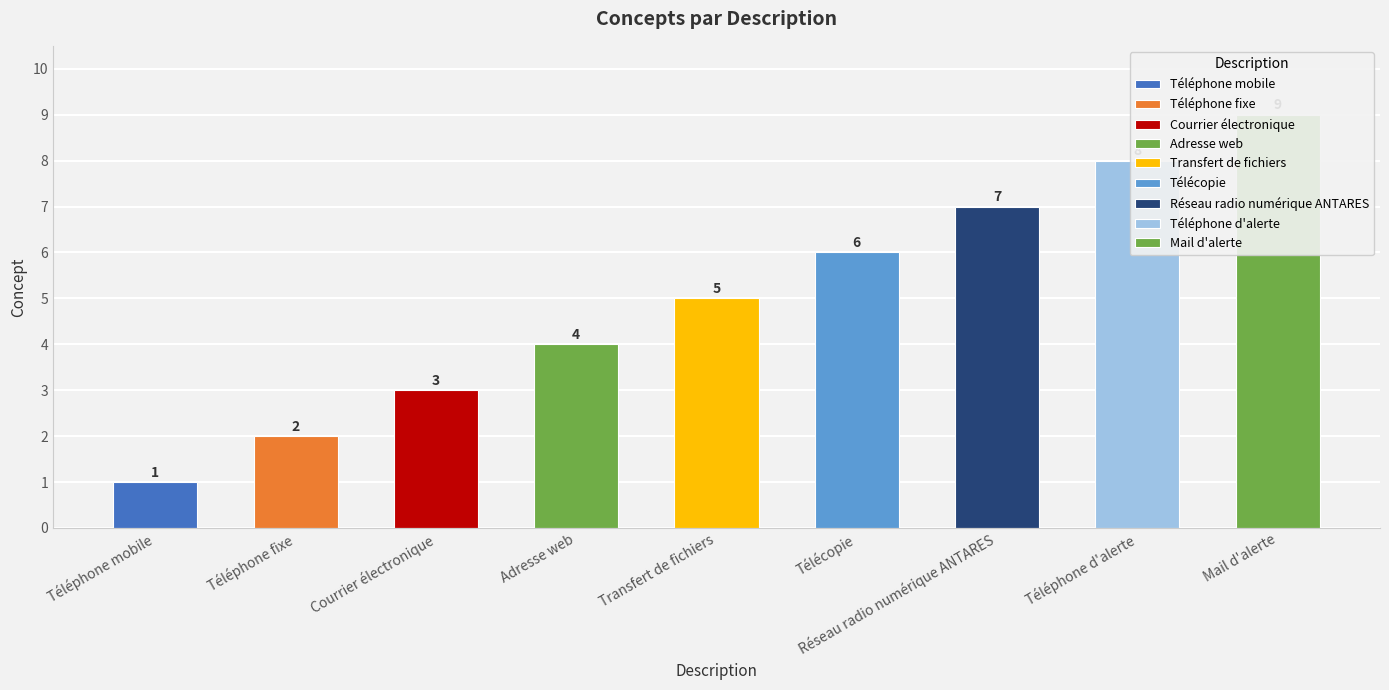

Is it true that the value at Téléphone fixe is 3?

False